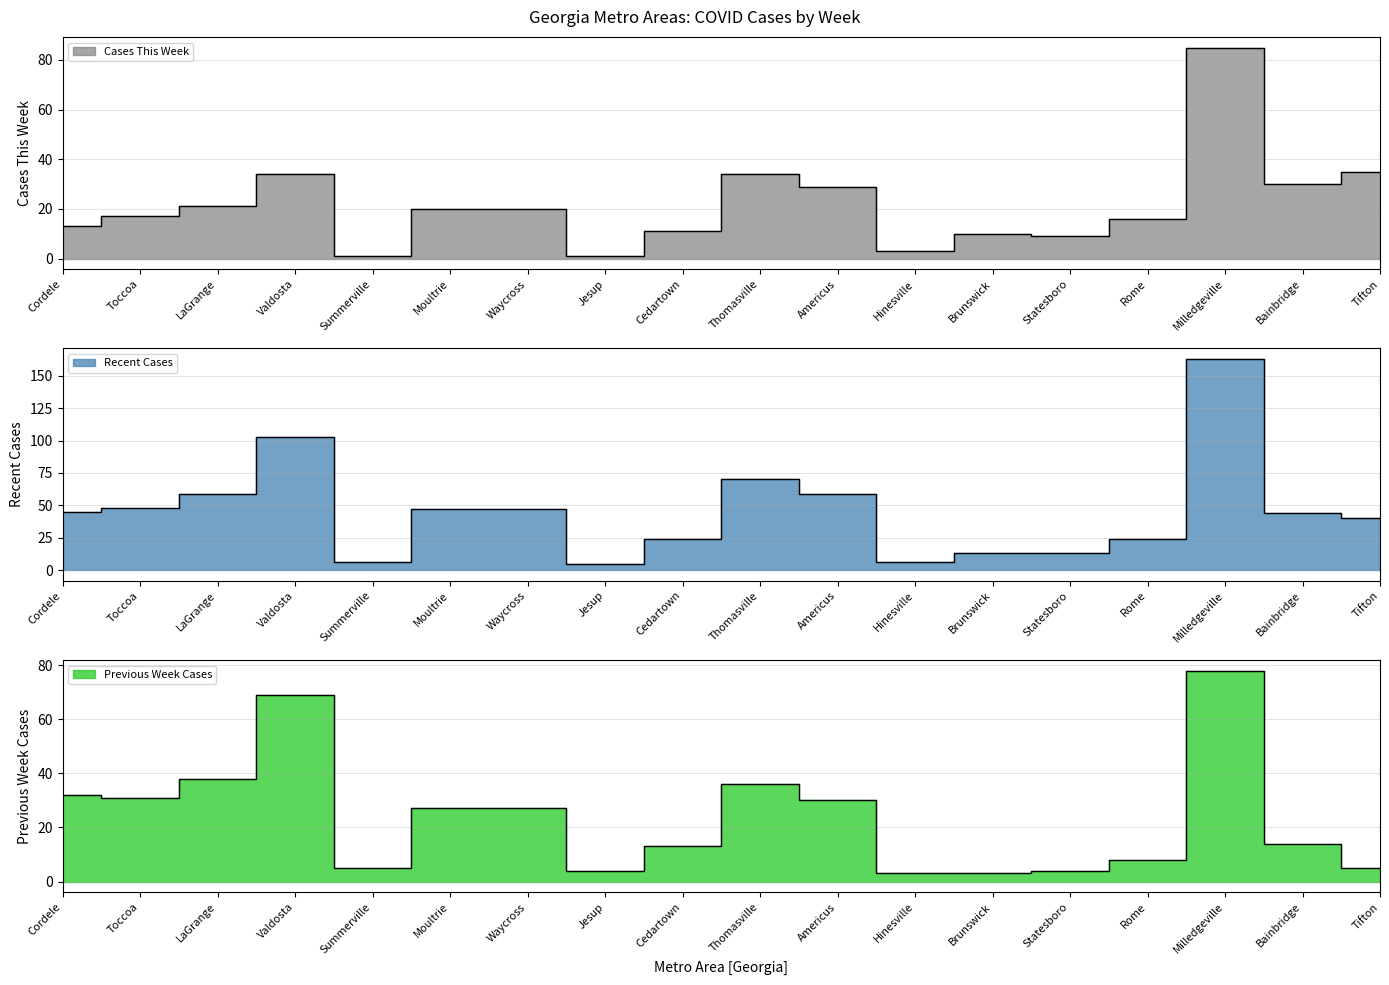

Is it true that Previous Week equals 14 at Bainbridge?

True